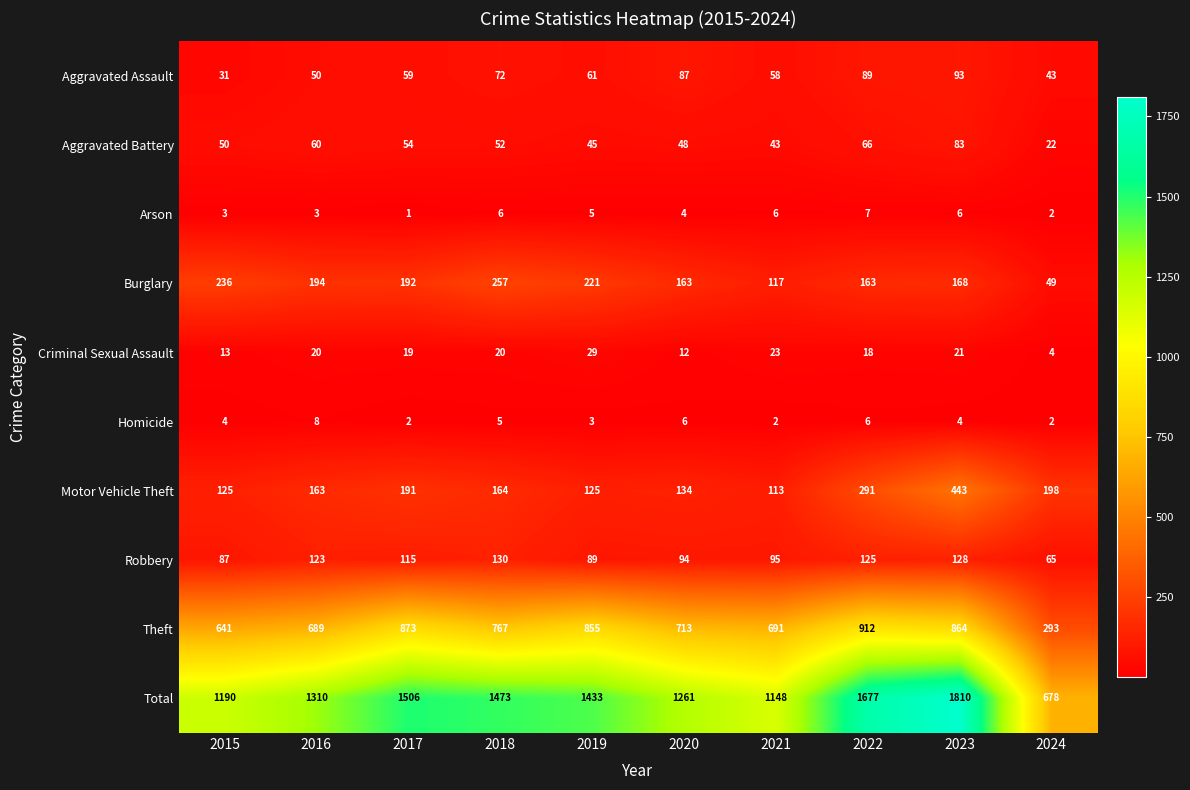

How many distinct data groups are displayed?

10